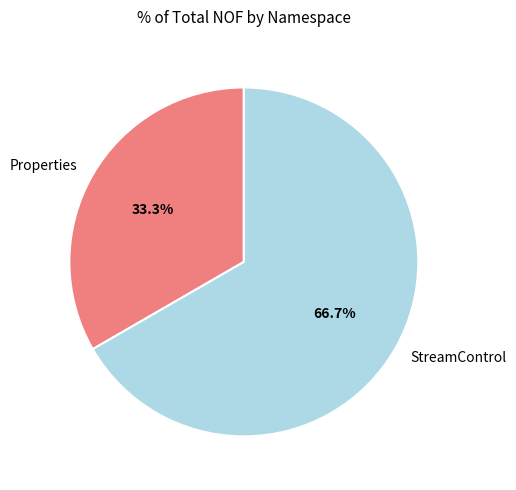

How many segments does this pie chart have?

2